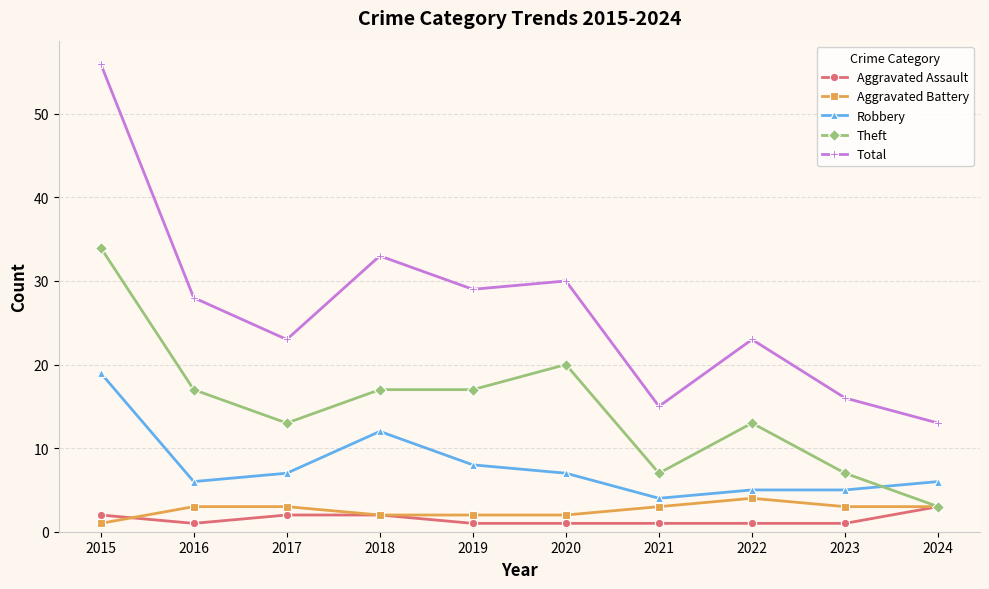

How many series are shown in this chart?

5